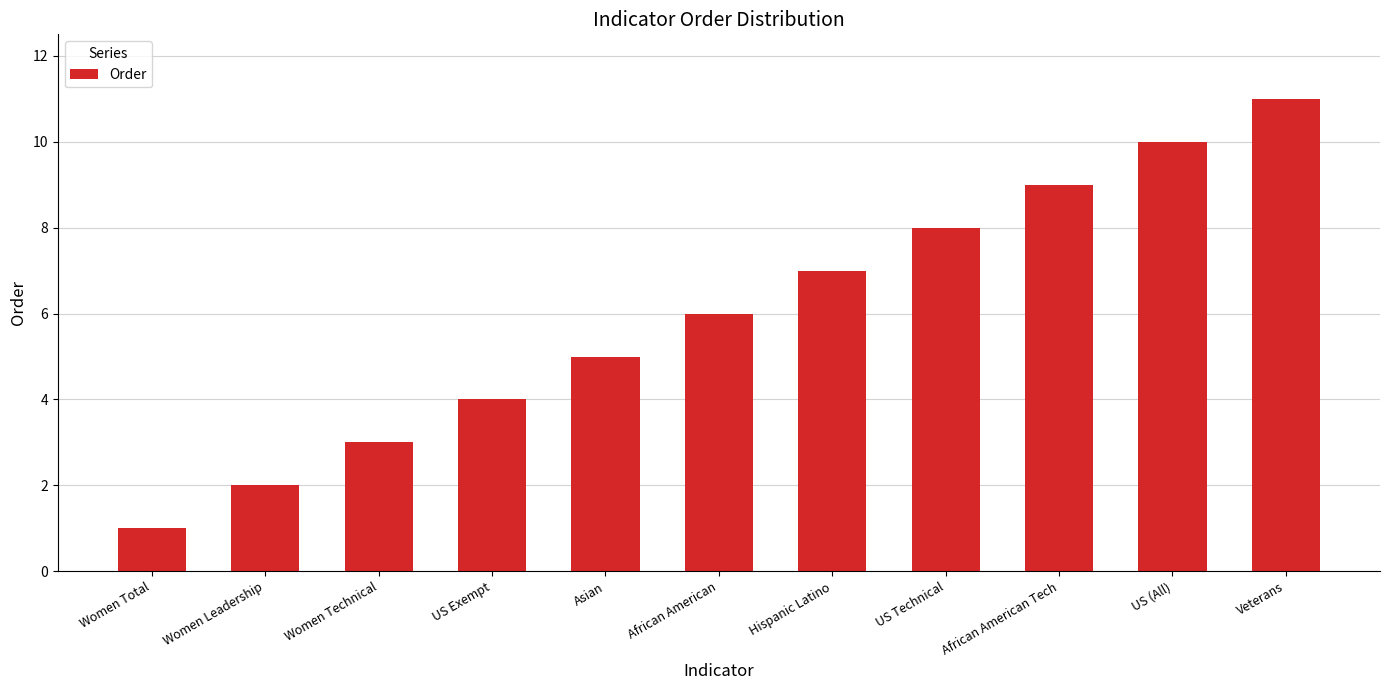

What is the approximate value at African American Tech?

9